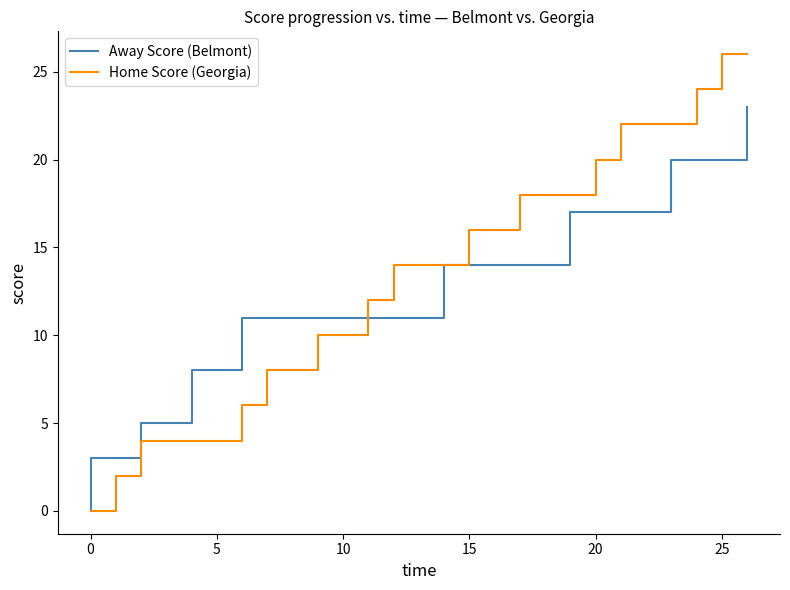

How many categories are shown in the chart?

30